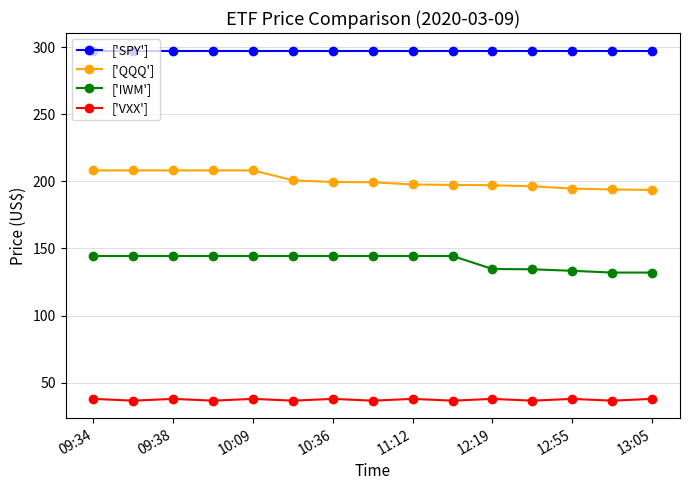

Rank the series by their average value, from highest to lowest.

['SPY'], ['QQQ'], ['IWM'], ['VXX']